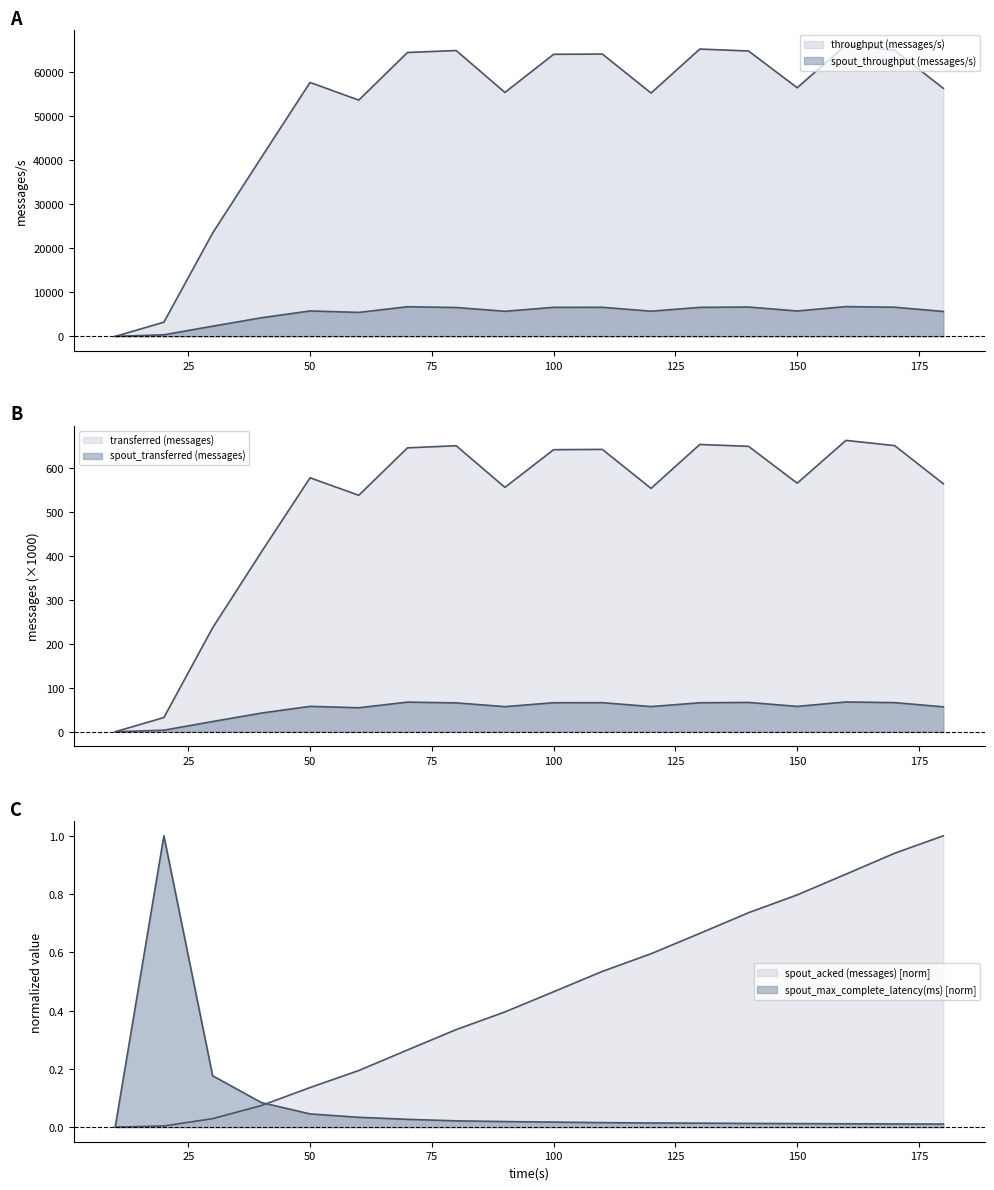

At which category does throughput (messages/s) reach its first local valley?

60